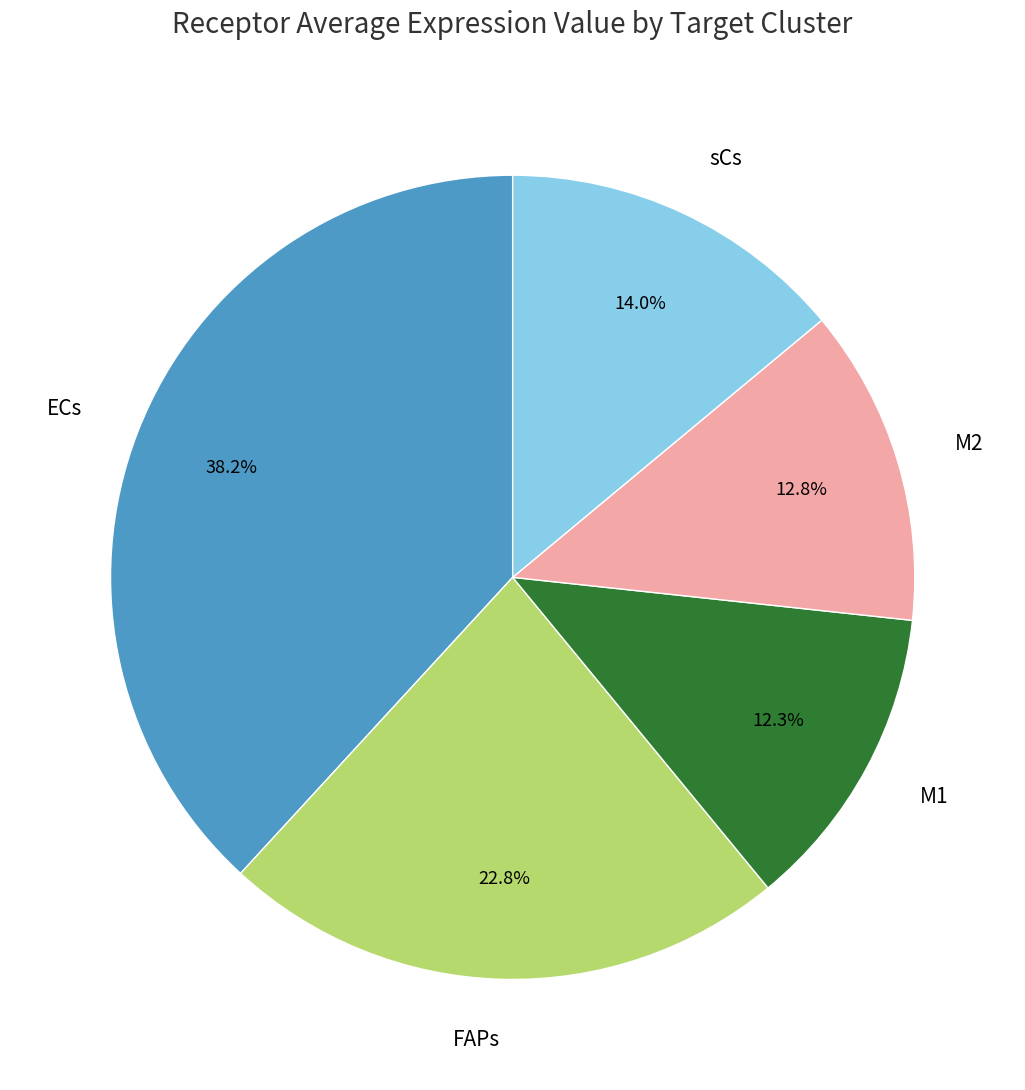

Is the sum of ECs and sCs greater than half?

Yes